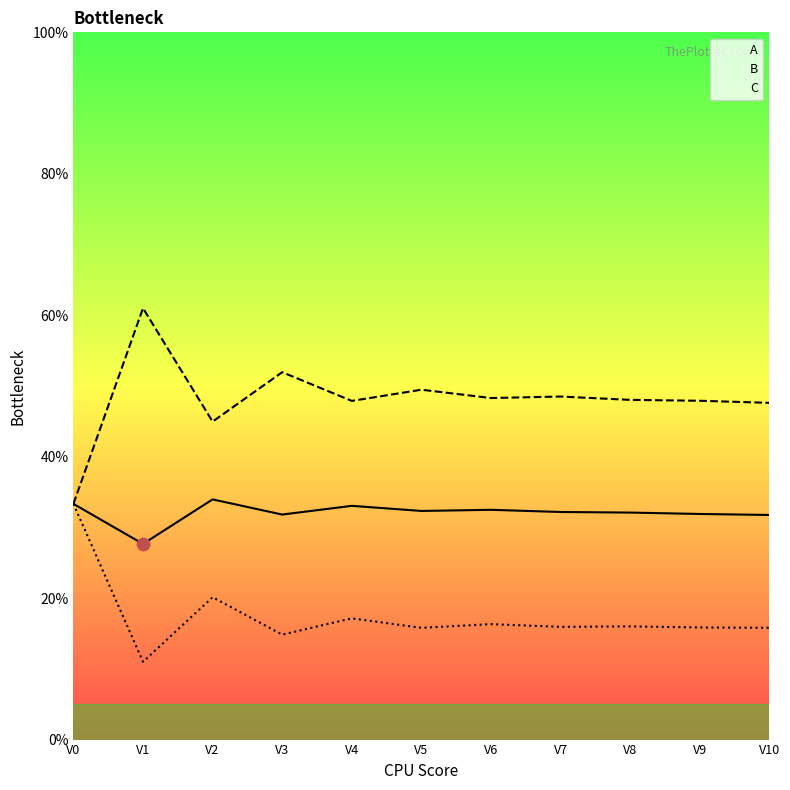

Which series has the widest spread of Y values?

B